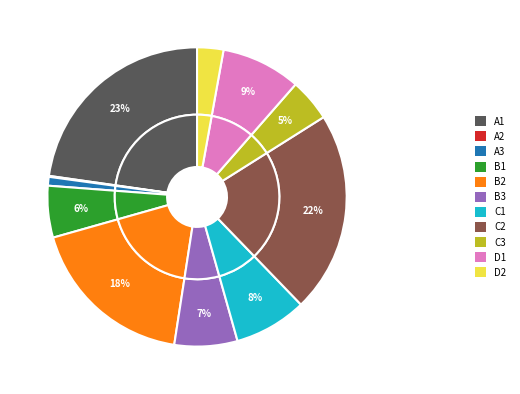

Count the number of slices in the pie.

11